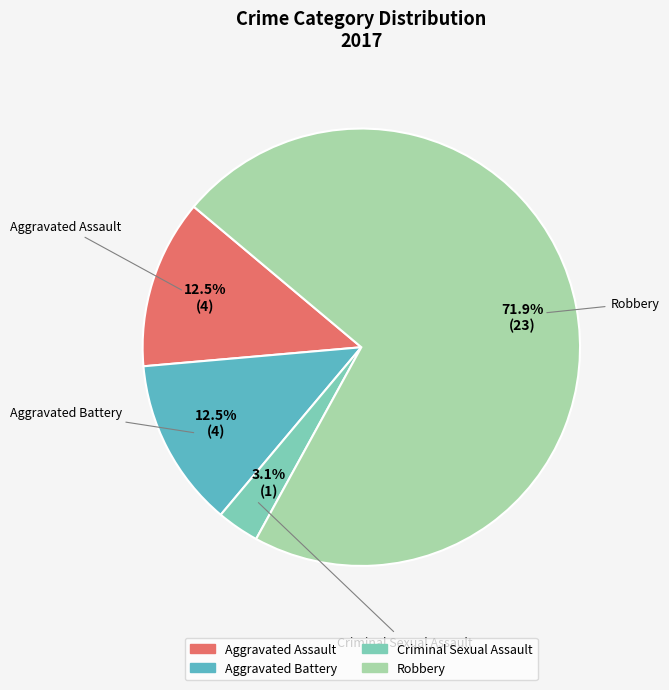

True or false: Criminal Sexual Assault accounts for 3% of the total.

True